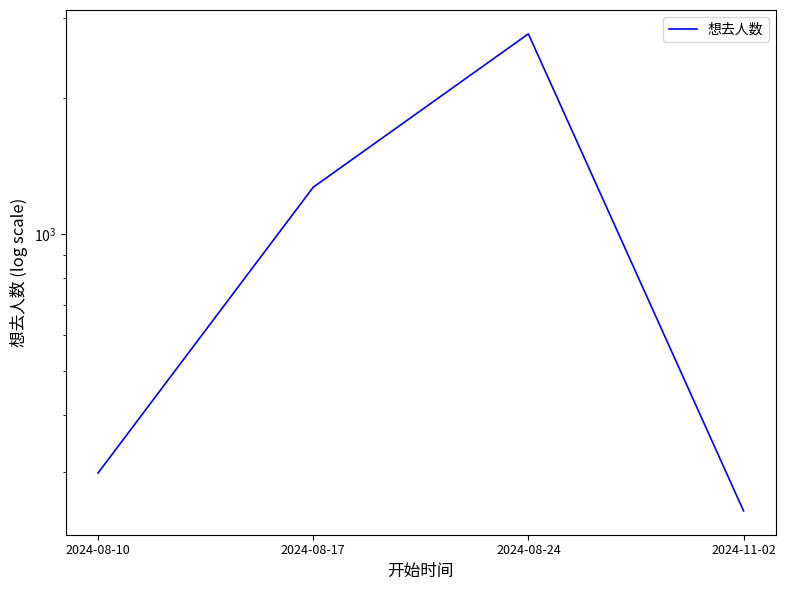

How many lines are shown in the chart?

1